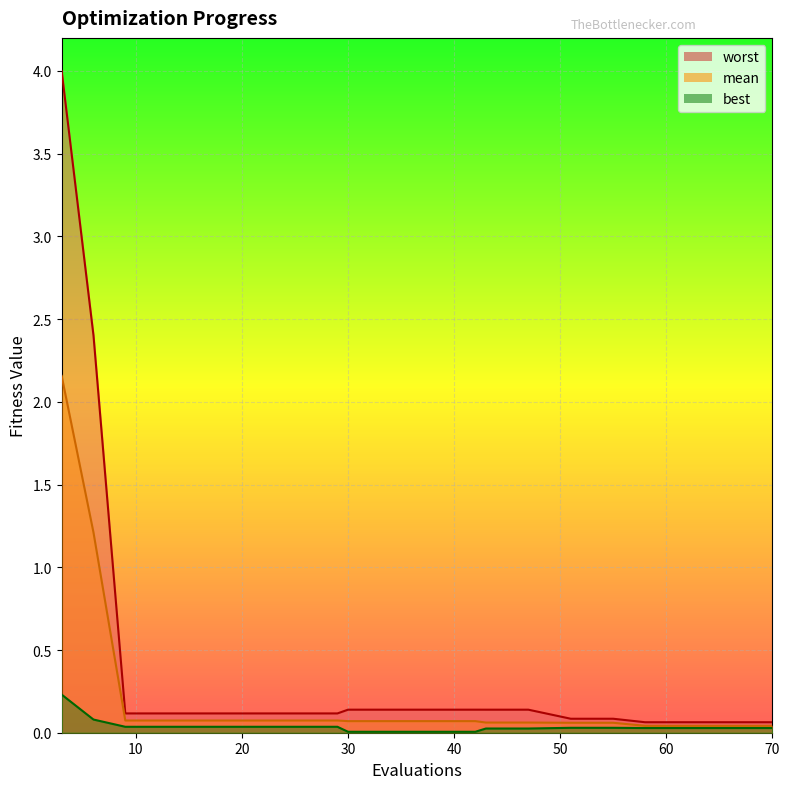

At which label does mean reach its minimum?

58